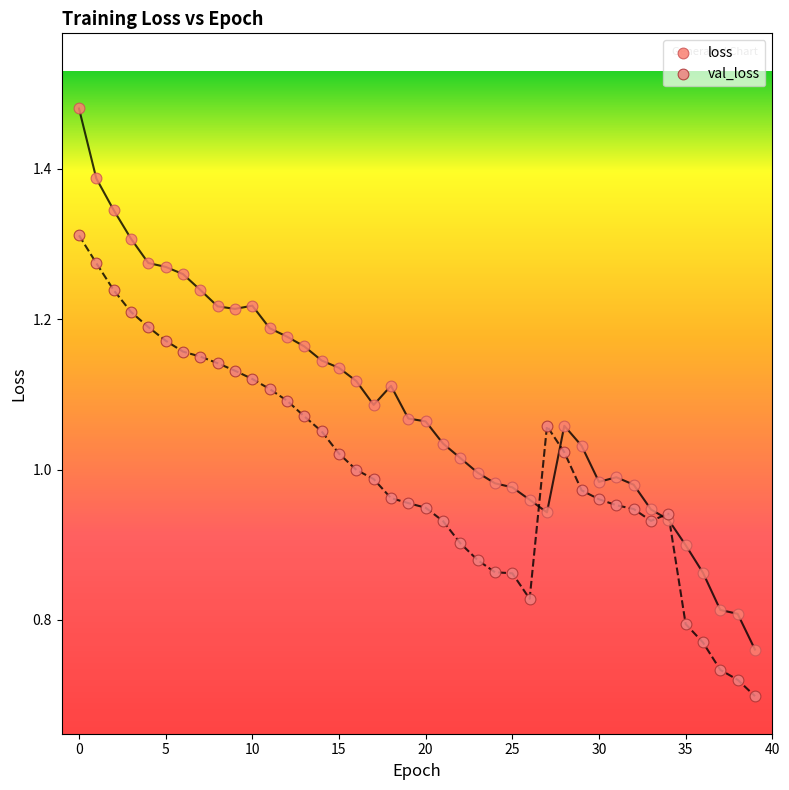

Which series contains the lowest Y value?

val_loss